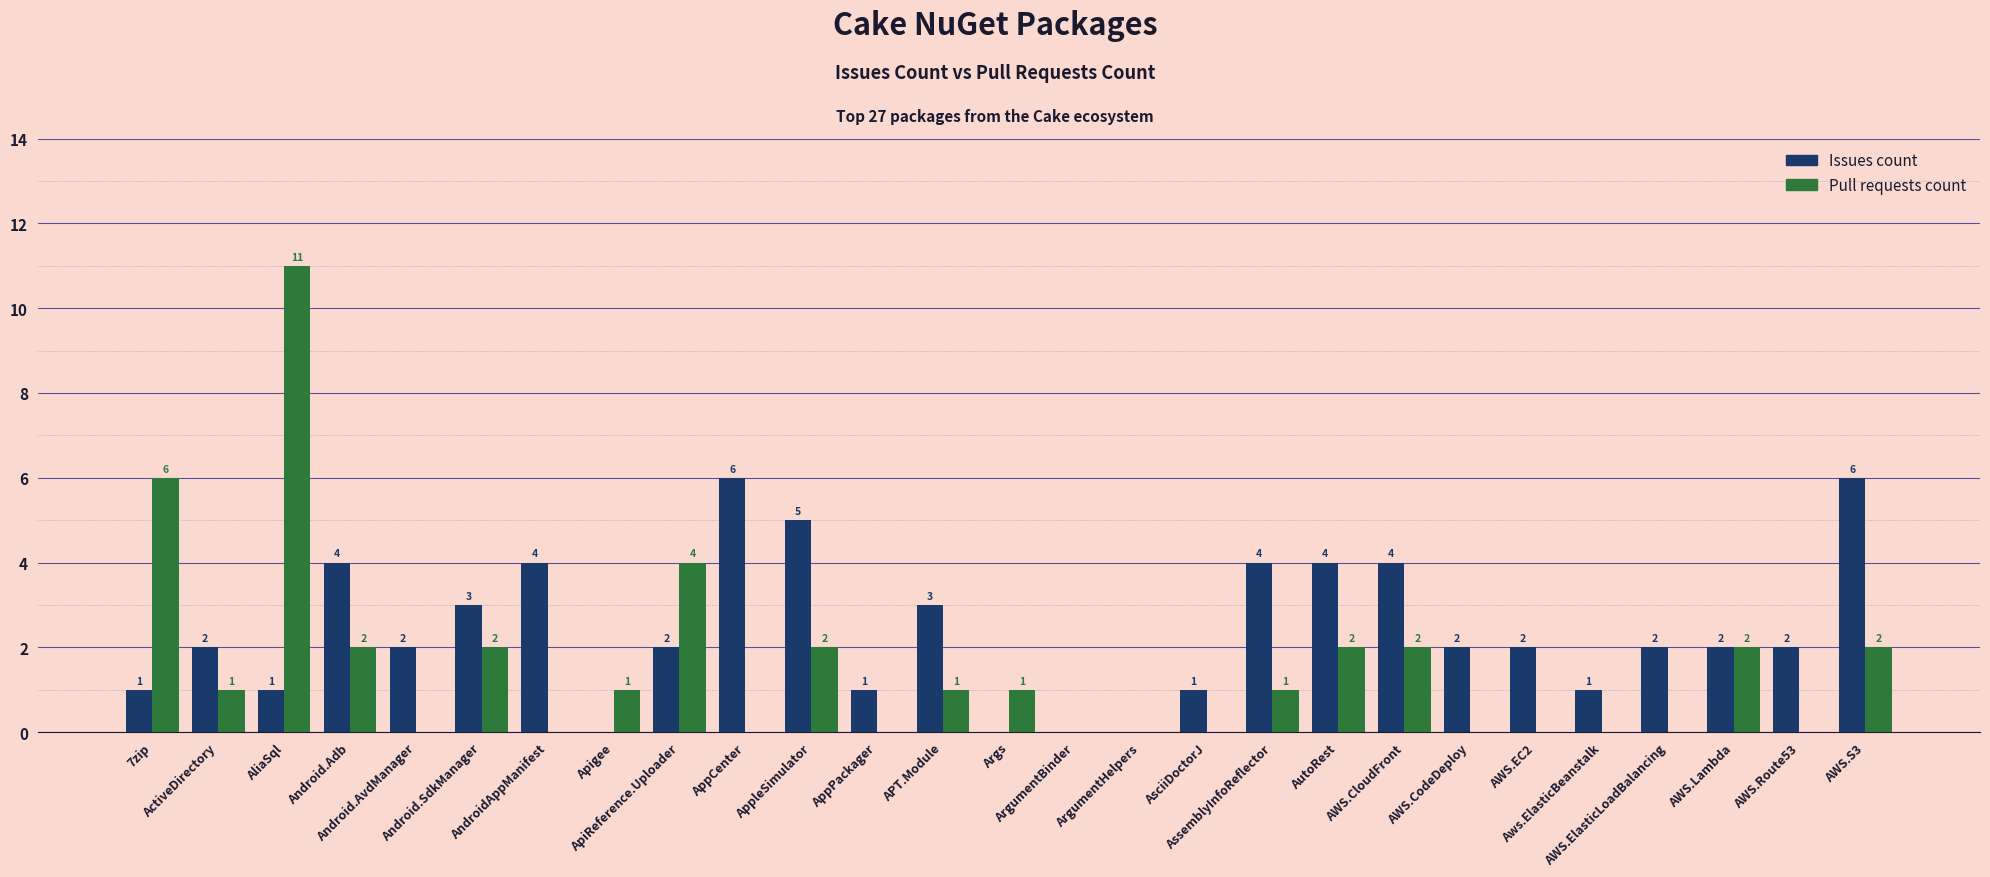

At which label does Pull requests count reach its peak?

AliaSql